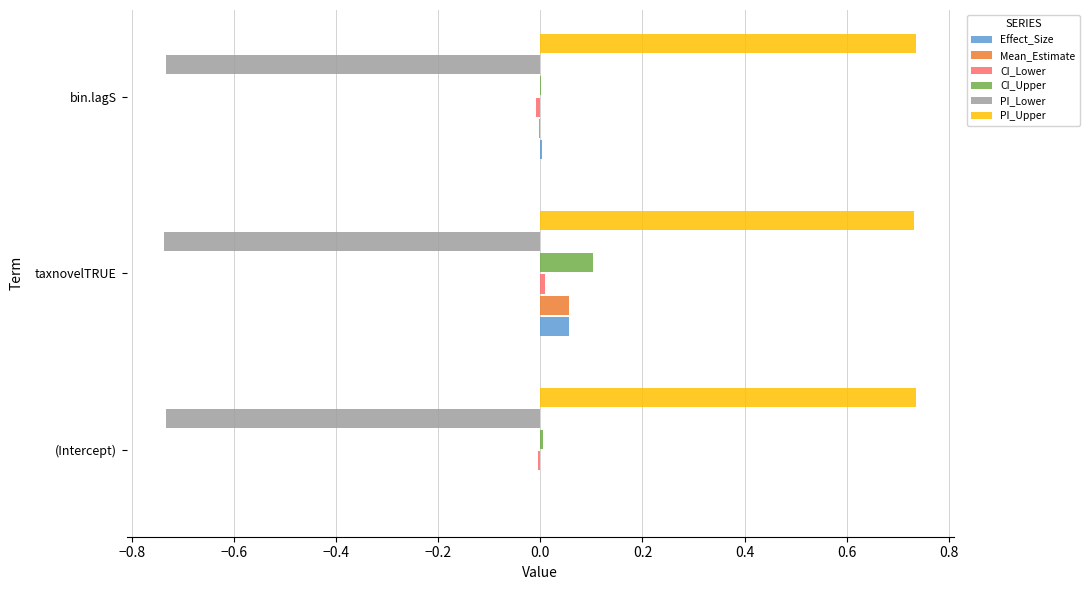

How many series are shown in this chart?

6